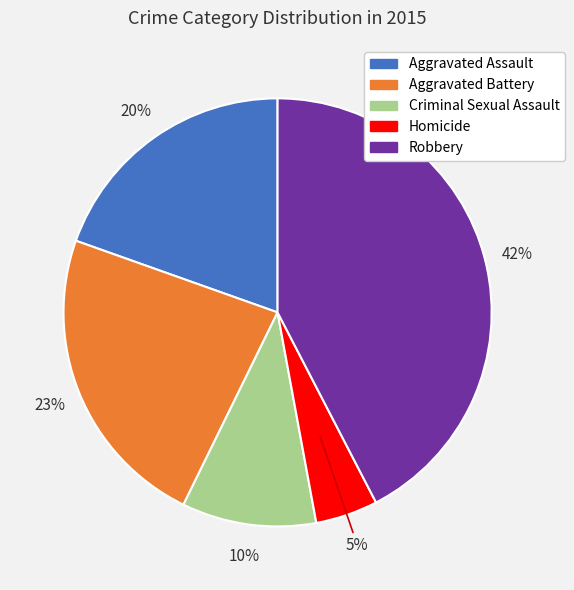

Is the sum of Aggravated Battery and Robbery greater than half?

Yes